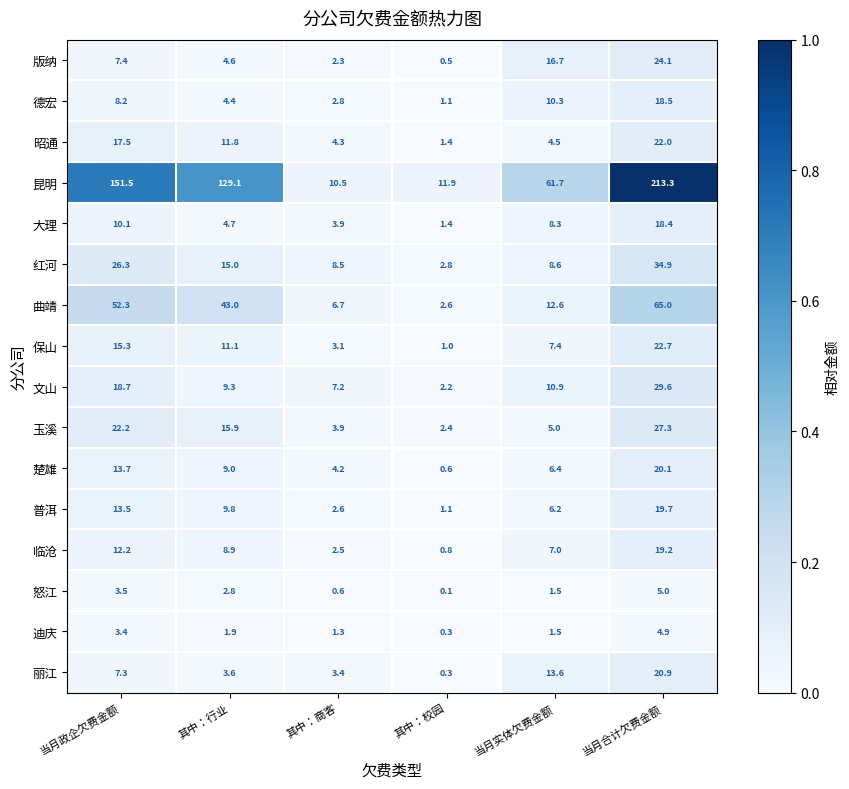

Which series has the largest total across all categories?

昆明